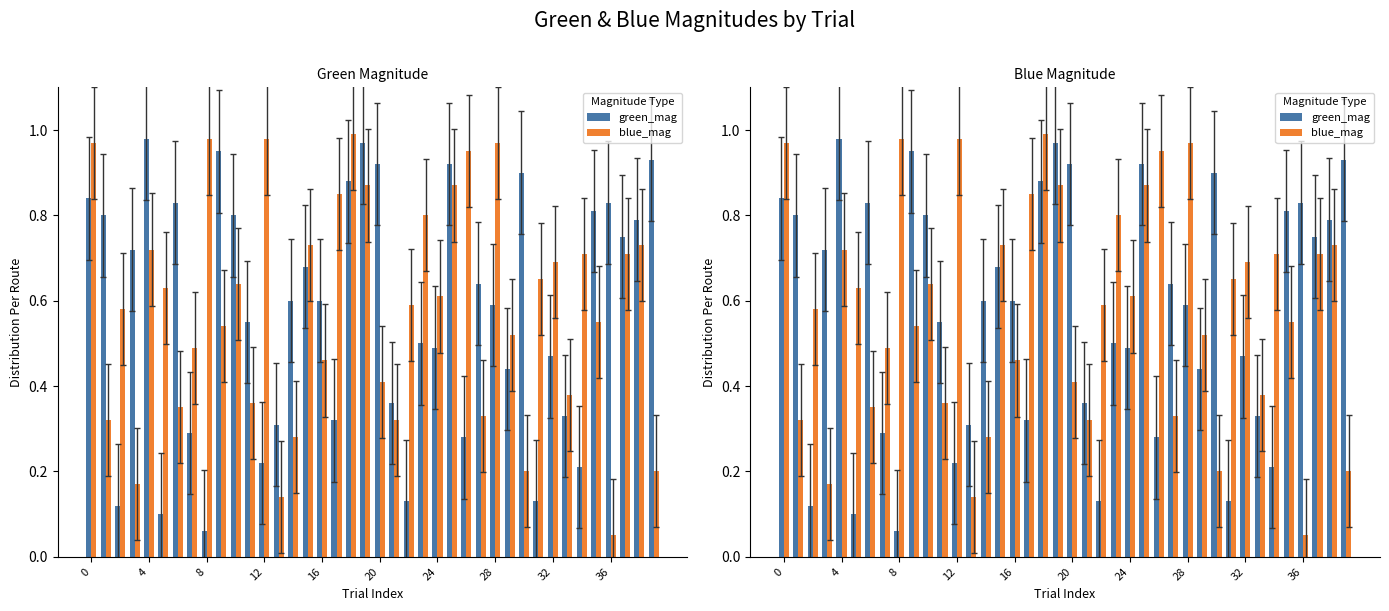

What is the minimum value for green_mag?

0.1